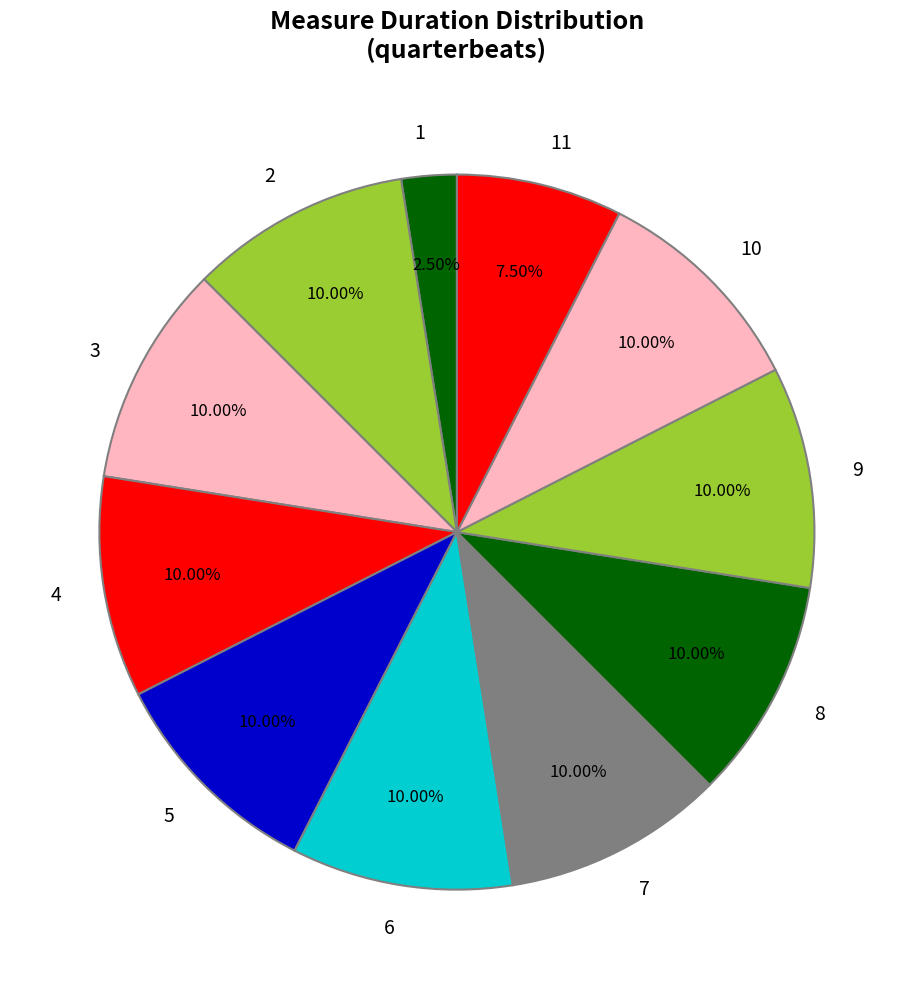

Does 1 account for over 50% of the chart?

No